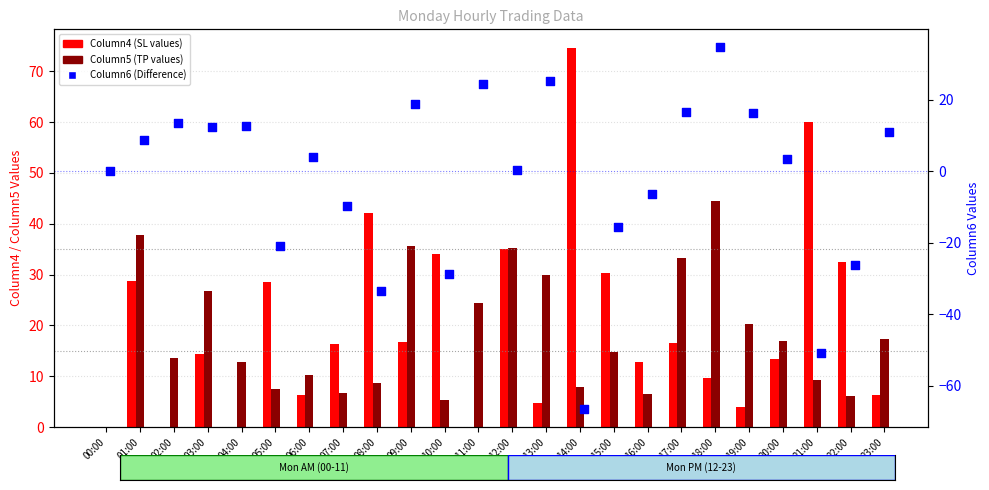

At how many categories does at least one series exceed 55?

2